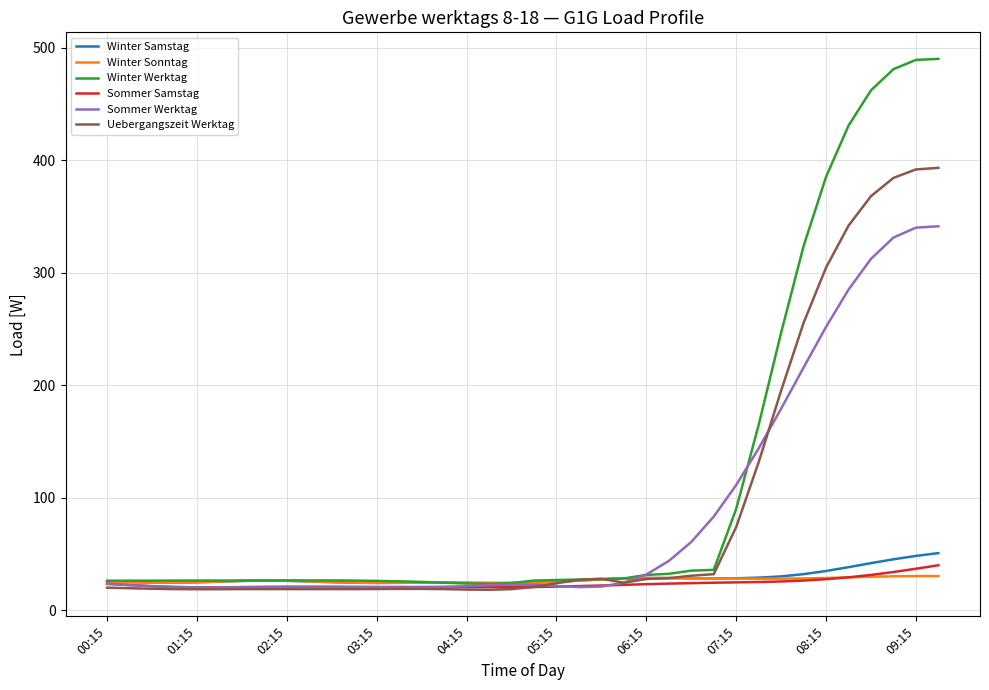

What are all the series names shown in the legend?

Winter Samstag, Winter Sonntag, Winter Werktag, Sommer Samstag, Sommer Werktag, Uebergangszeit Werktag